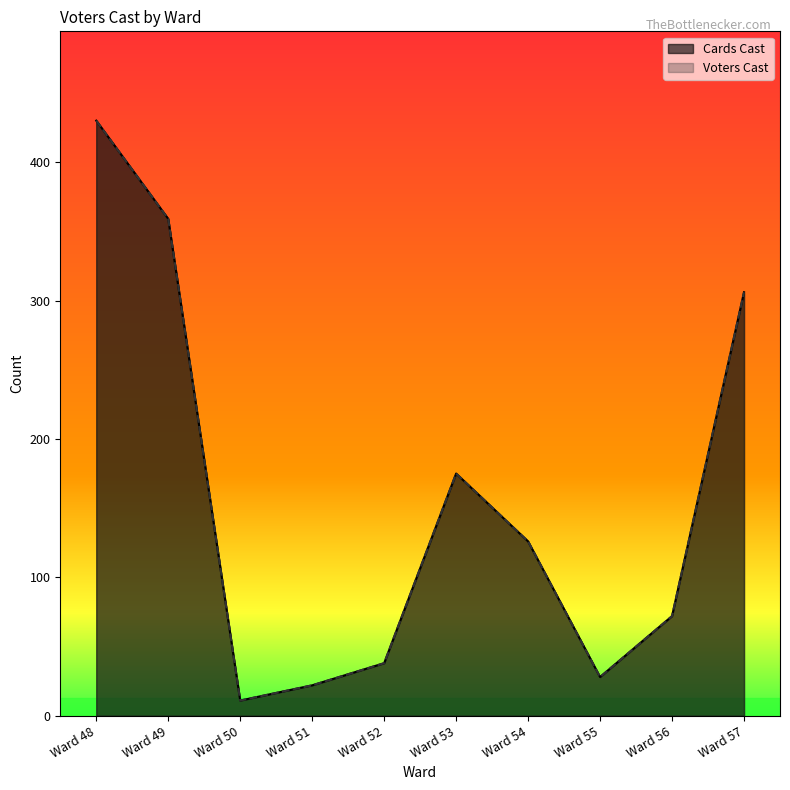

True or false: Cards Cast and Voters Cast cross at least once.

False